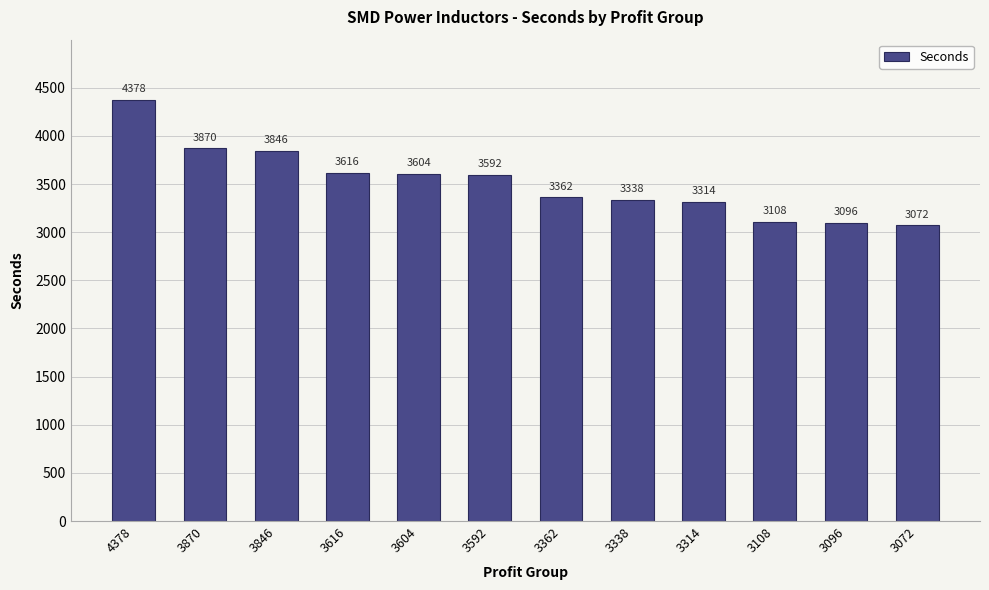

What is the sum of all values?

42196